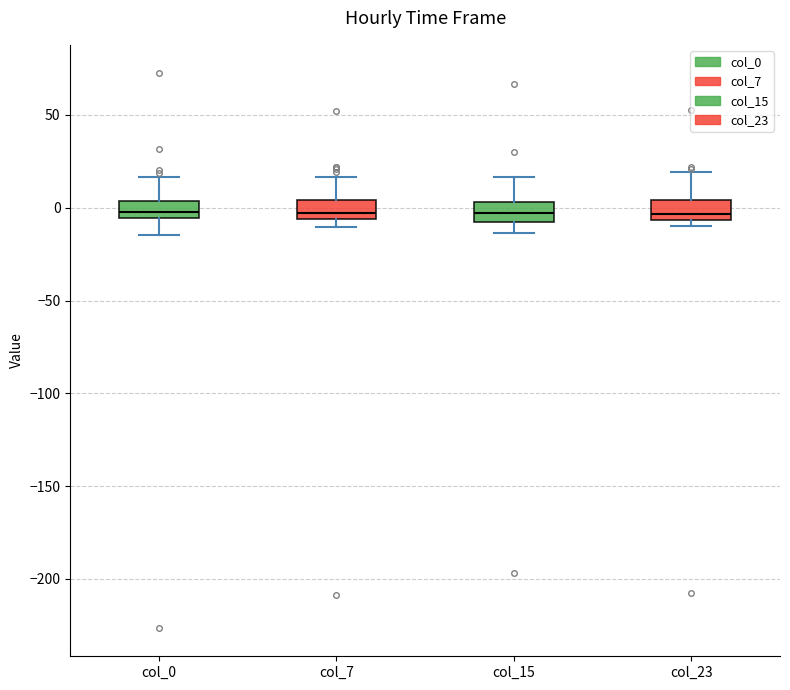

Reading left to right, read every box against the y-axis: the position of its median line, the range the box covers, and the ends of its whiskers. The values are not printed on the chart, so give them approximately, as read against the axis.

col_0: median 0, box -5 to 5, whiskers -15 to 15
col_7: median -5 (just above the box's lower edge), box -5 to 5, whiskers -10 to 15
col_15: median -5 (inside the box), box -5 to 5, whiskers -15 to 15
col_23: median -5 (just above the box's lower edge), box -5 to 5, whiskers -10 to 20